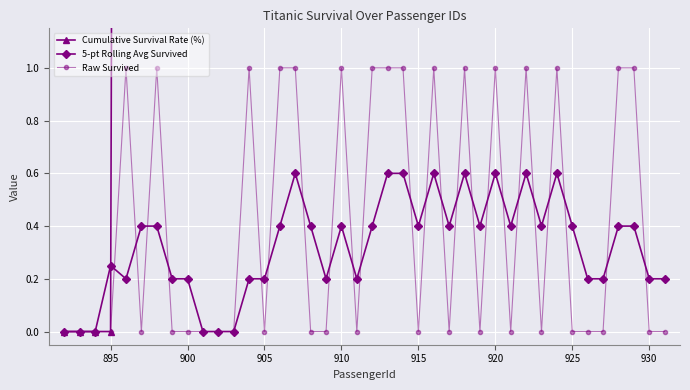

True or false: 5-pt Rolling Avg Survived has more than 0 interior local peaks.

True